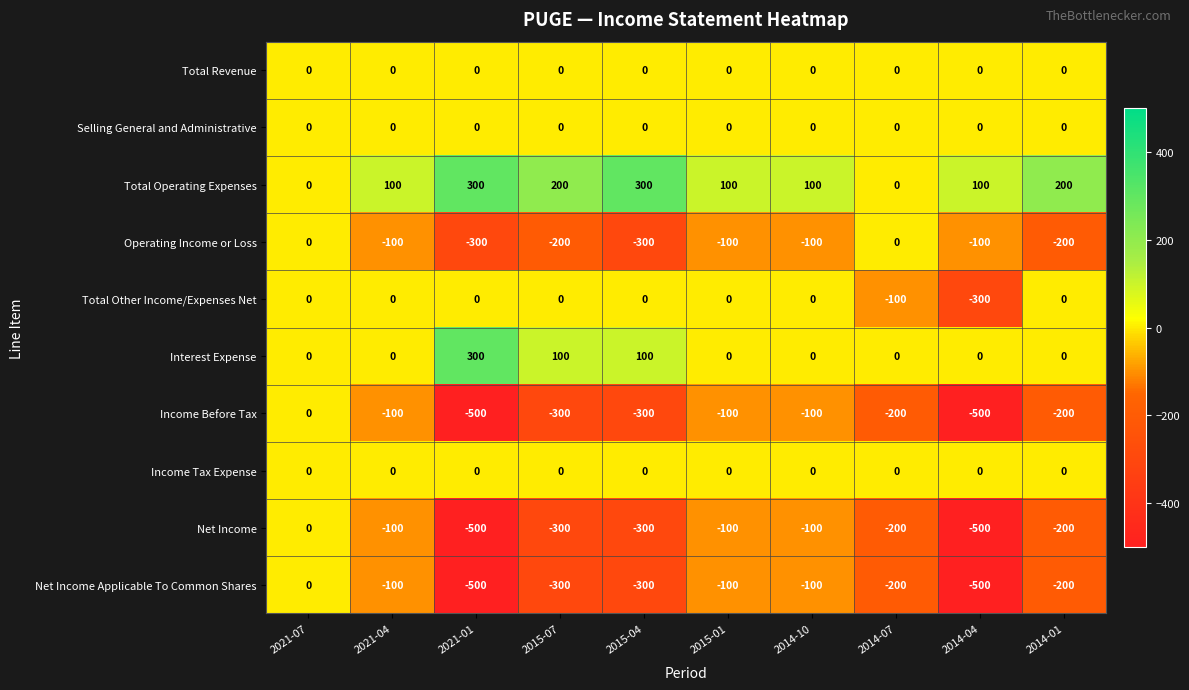

What is the difference between the maximum and minimum values in the Net Income series?

500